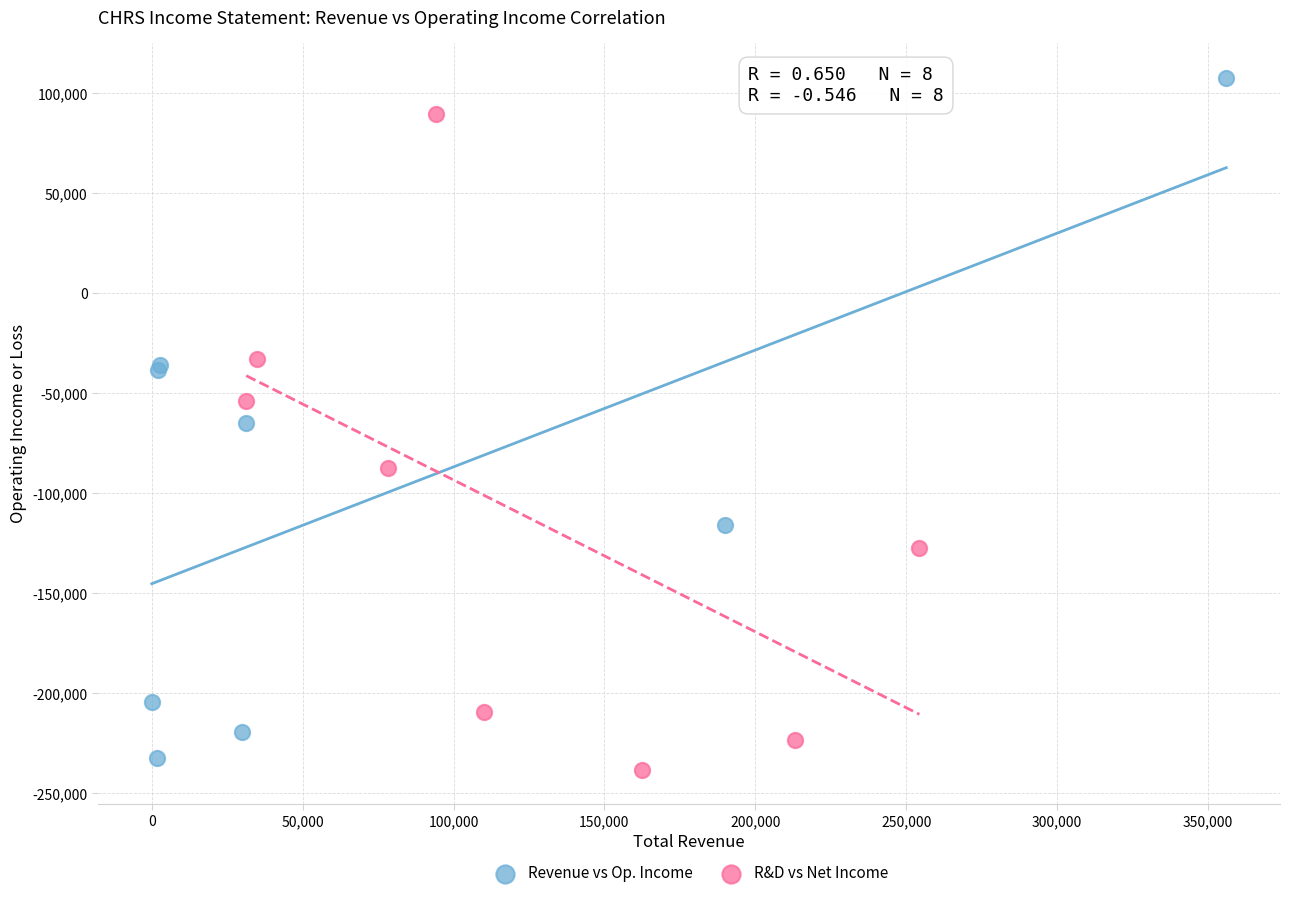

Which series contains the highest Y value?

Revenue vs Op. Income